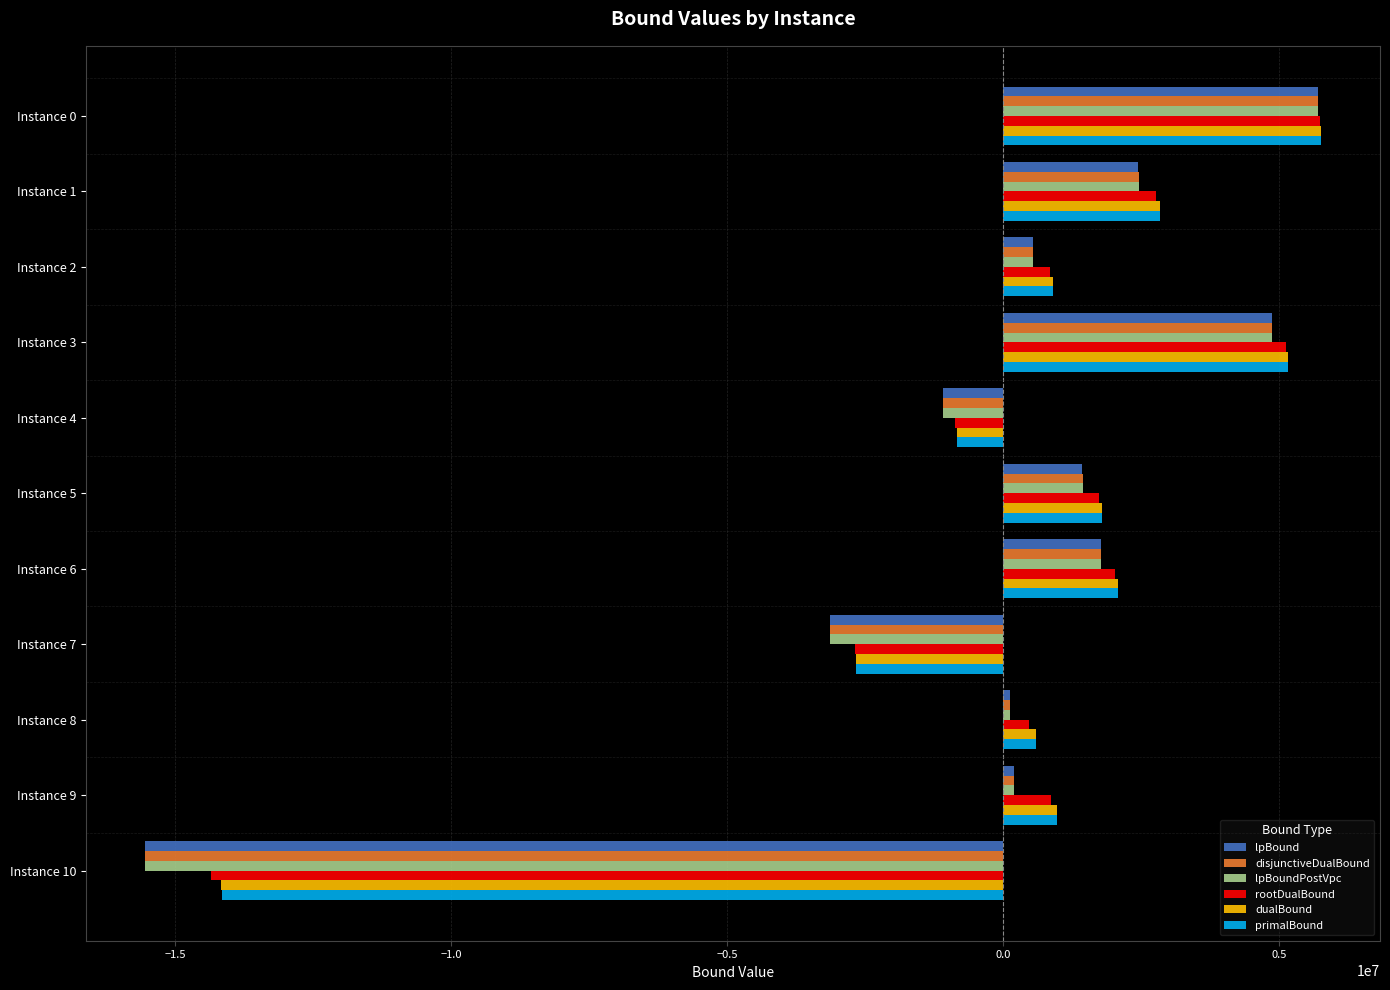

Where is primalBound nearest to the value -4199887?

Instance 7